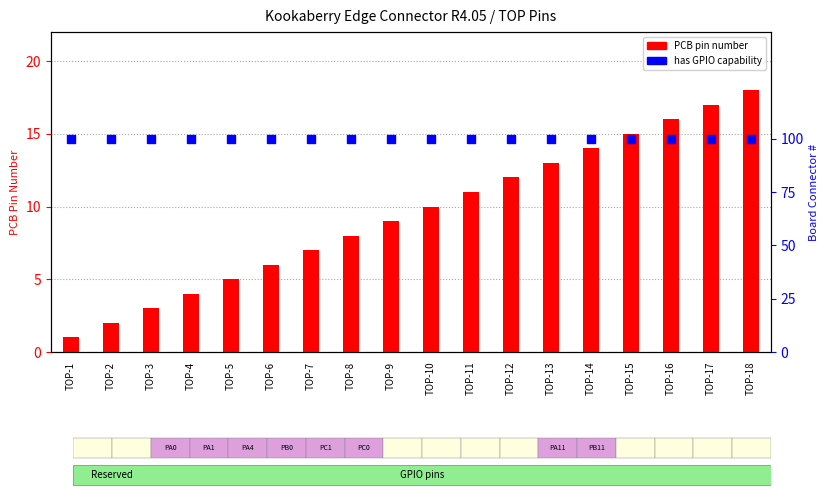

Is the value of has GPIO at TOP-6 greater than the value of PCB pin number at TOP-17?

Yes